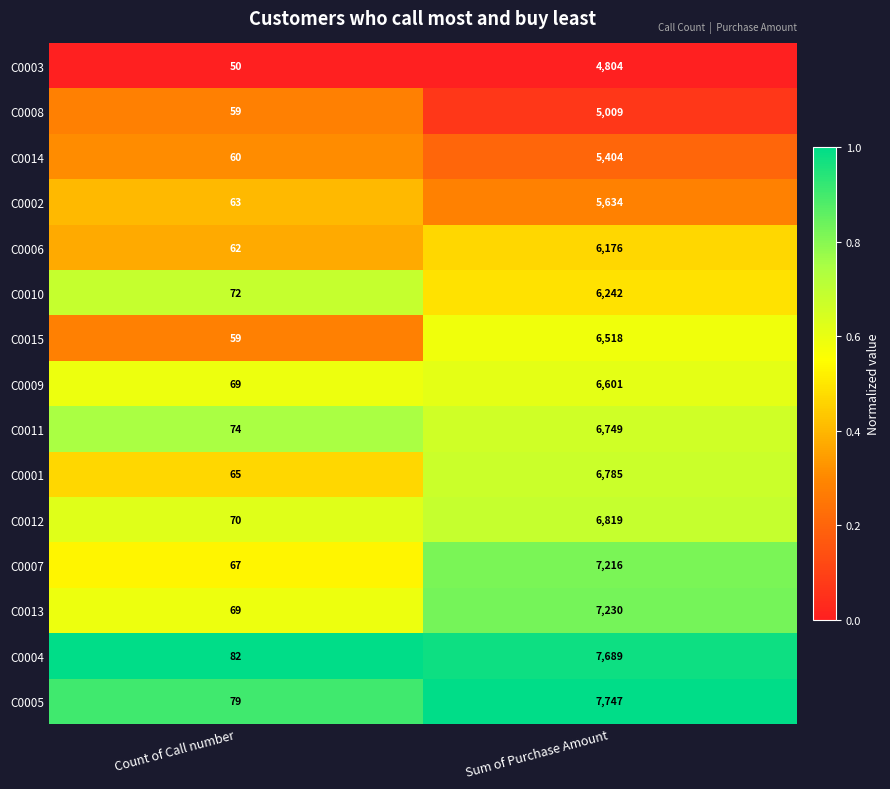

At Sum of Purchase Amount, list the series in order from smallest to largest.

C0003, C0008, C0014, C0002, C0006, C0010, C0015, C0009, C0011, C0001, C0012, C0007, C0013, C0004, C0005